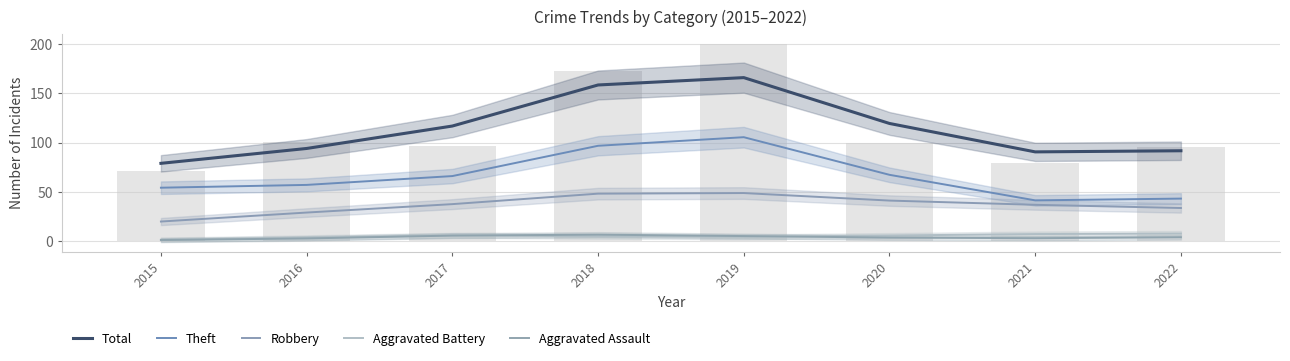

What is the difference between the second highest and second lowest values in the Aggravated Assault series?

2.9